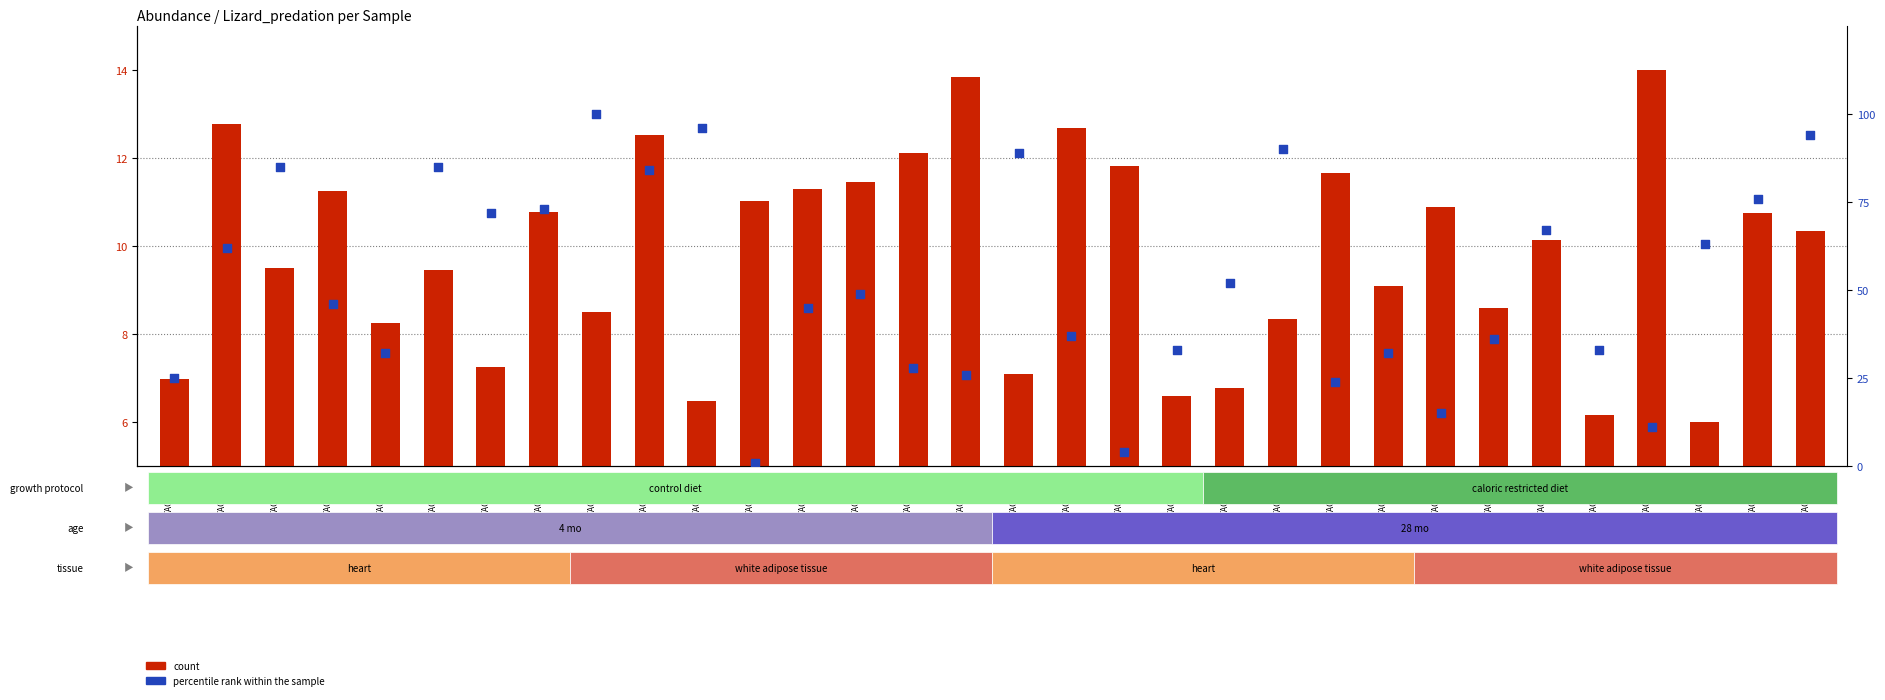

Which series contains the lowest Y value?

percentile rank within the sample